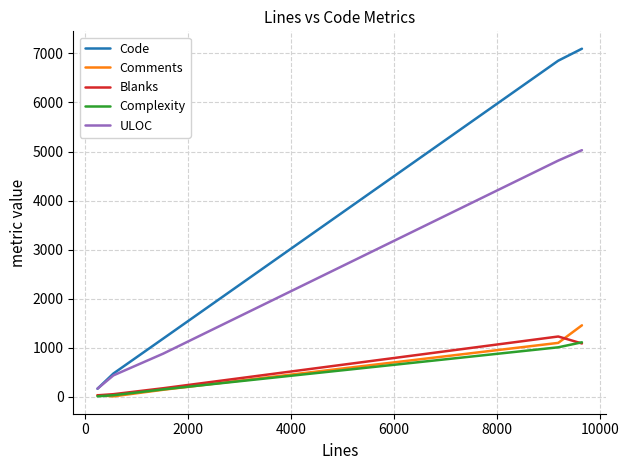

Does the chart have visible grid lines?

Yes